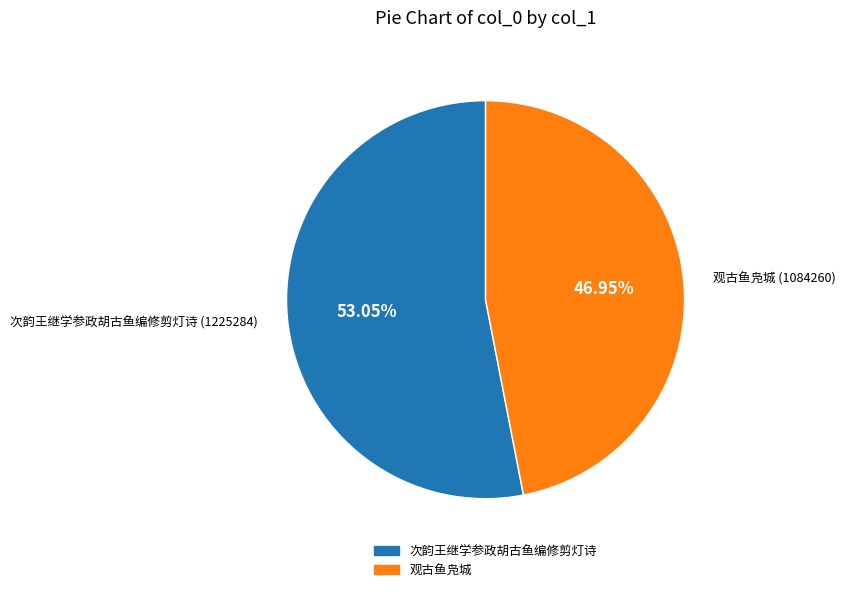

To the nearest percent, what portion does 次韵王继学参政胡古鱼编修剪灯诗 represent?

53%